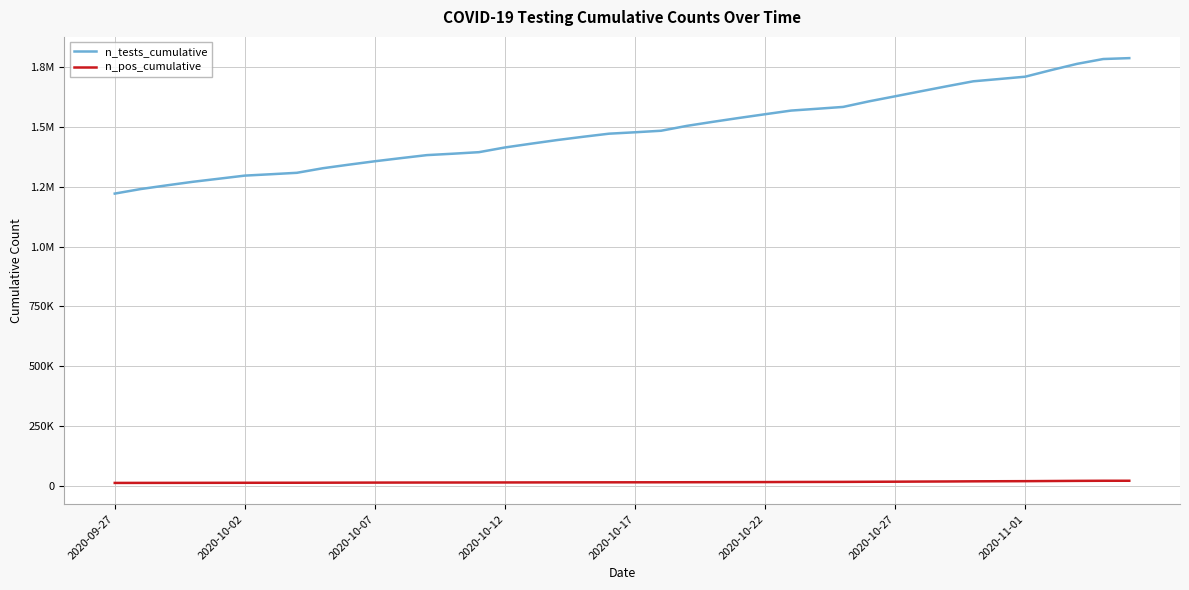

Does the chart display data point markers on the line(s)?

No